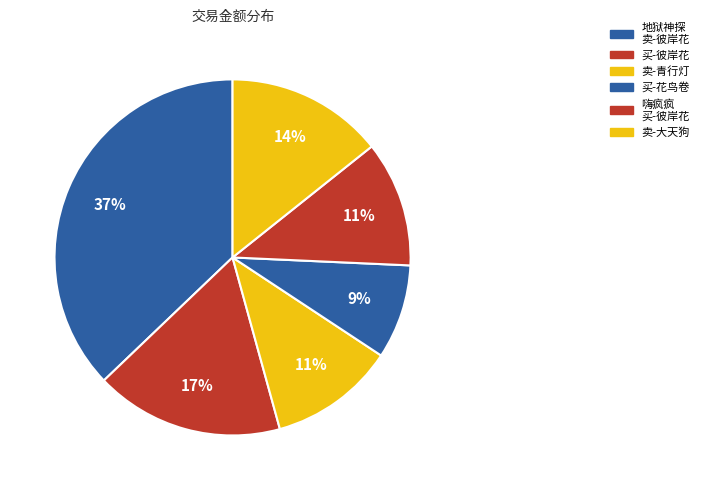

Rank the categories by value from highest to lowest.

地狱神探 (卖-彼岸花), 买-彼岸花, 卖-大天狗, 卖-青行灯, 嗨疯疯 (买-彼岸花), 买-花鸟卷